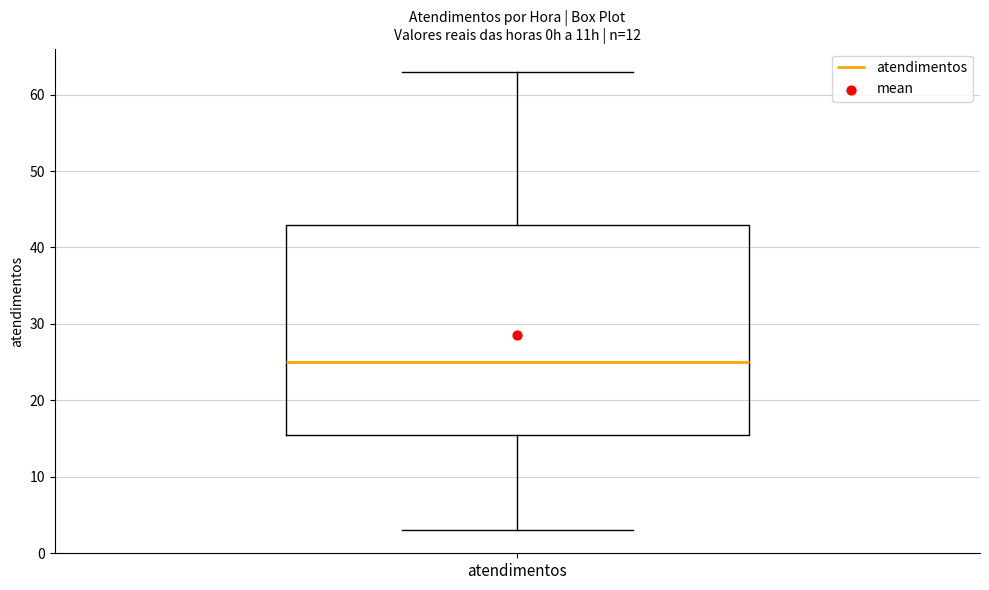

Read this box plot against the y-axis: the position of the median line, the range covered by the box, and the ends of both whiskers. The values are not printed on the chart, so give them approximately, as read against the axis.

median 25, box 16 to 43, whiskers 3 to 63